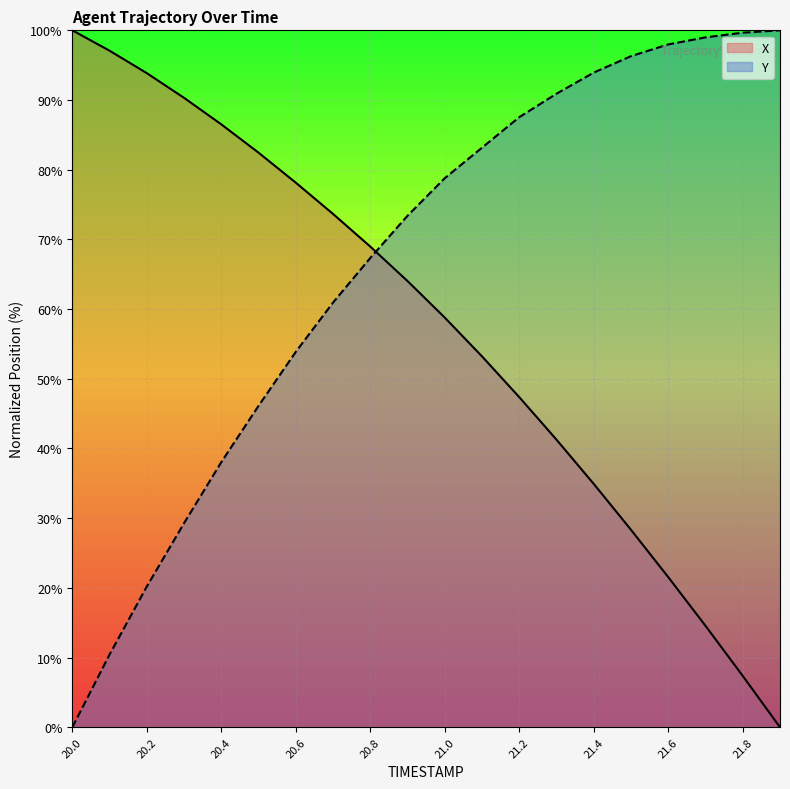

After their last crossing, which series has the higher values: Y or X?

Y